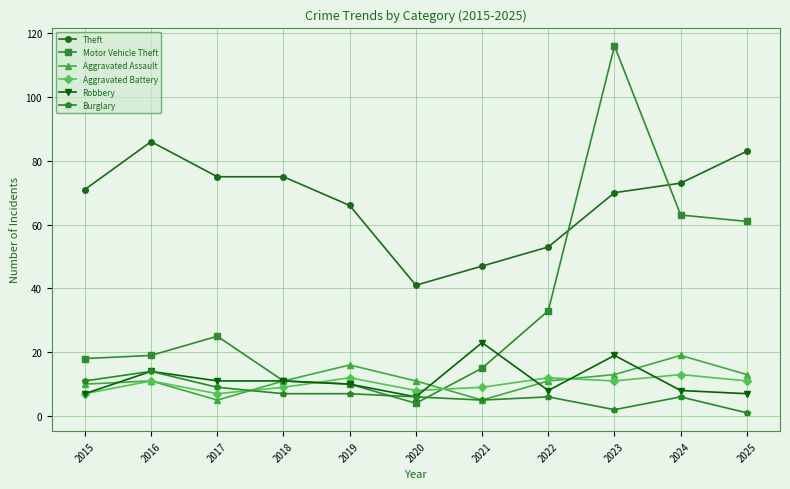

What is the approximate value of Theft at 2015, to the nearest 5?

70